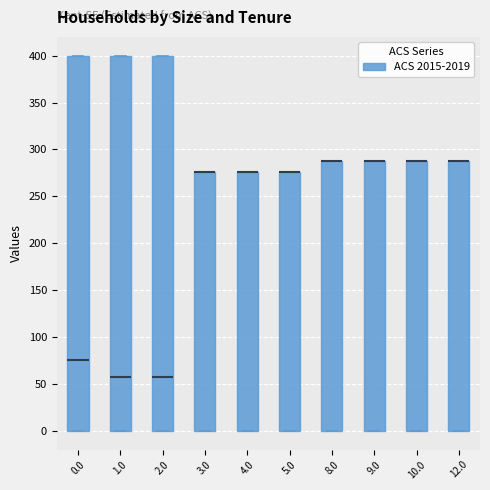

Reading left to right, read every box against the y-axis: the position of its median line, the range the box covers, and the ends of its whiskers. The values are not printed on the chart, so give them approximately, as read against the axis.

0.0: median 75, box 0 to 400, whiskers 0 to 400
1.0: median 55, box 0 to 400, whiskers 0 to 400
2.0: median 55, box 0 to 400, whiskers 0 to 400
3.0: median 275 (drawn on the box's upper edge), box 0 to 275, whiskers 0 to 275
4.0: median 275 (drawn on the box's upper edge), box 0 to 275, whiskers 0 to 275
5.0: median 275 (drawn on the box's upper edge), box 0 to 275, whiskers 0 to 275
8.0: median 290 (drawn on the box's upper edge), box 0 to 290, whiskers 0 to 290
9.0: median 290 (drawn on the box's upper edge), box 0 to 290, whiskers 0 to 290
10.0: median 290 (drawn on the box's upper edge), box 0 to 290, whiskers 0 to 290
12.0: median 290 (drawn on the box's upper edge), box 0 to 290, whiskers 0 to 290